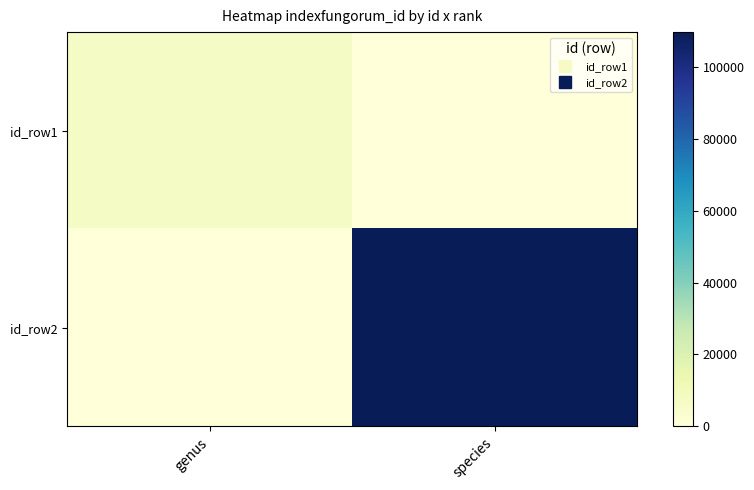

Reading right to left, what are all the values shown in this chart?

id_row1: species=0	genus=7207
id_row2: species=109604	genus=0